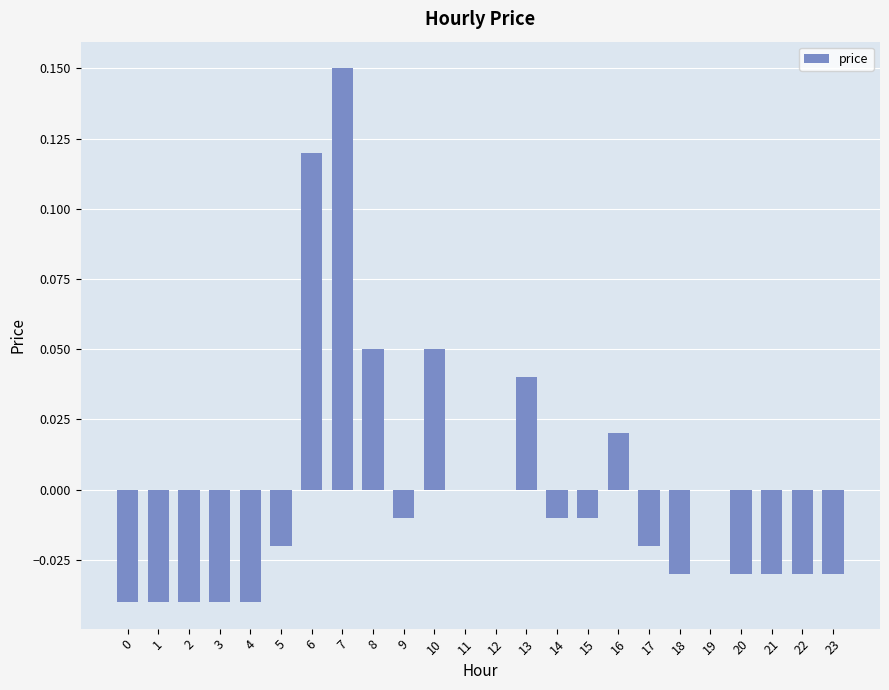

Is it true that the value at 21 is -0.0?

True